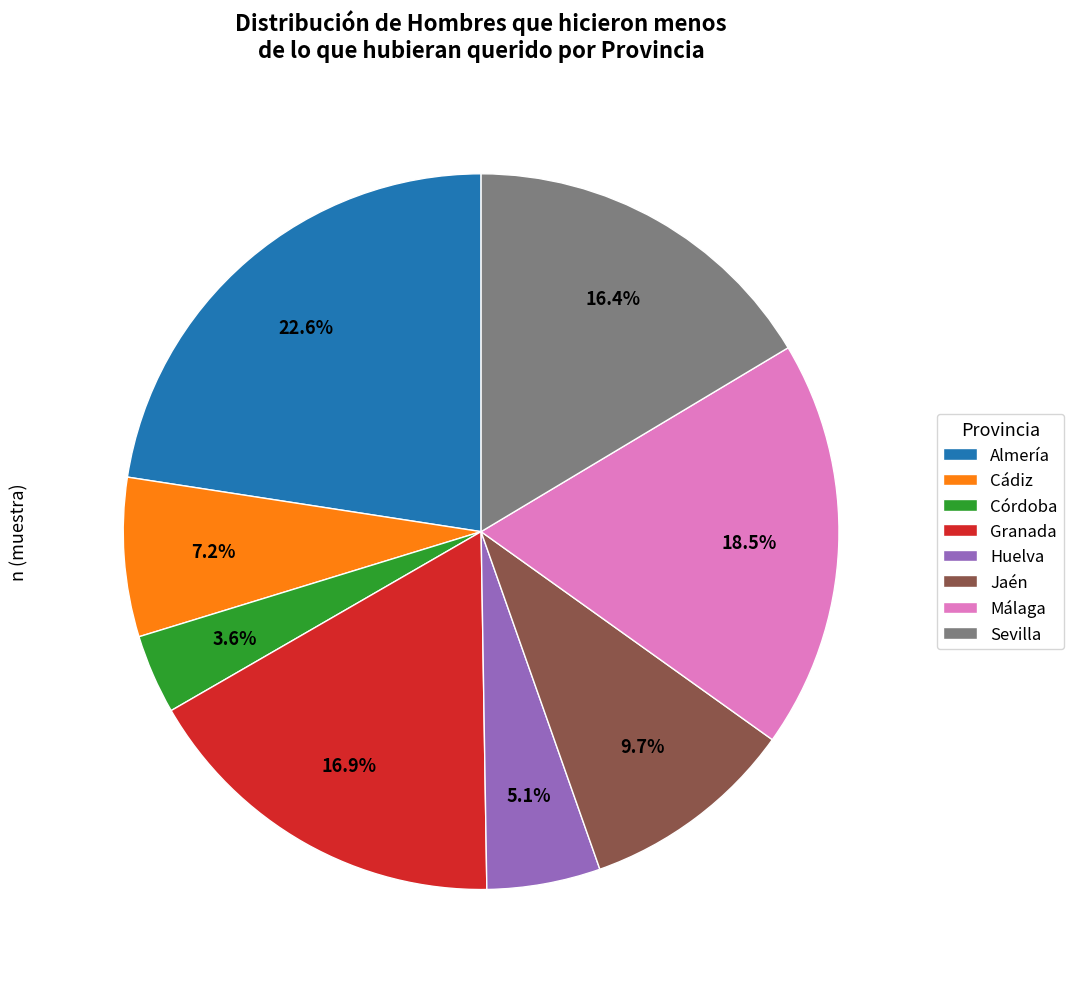

The Granada slice represents 17% of the pie. True or false?

True